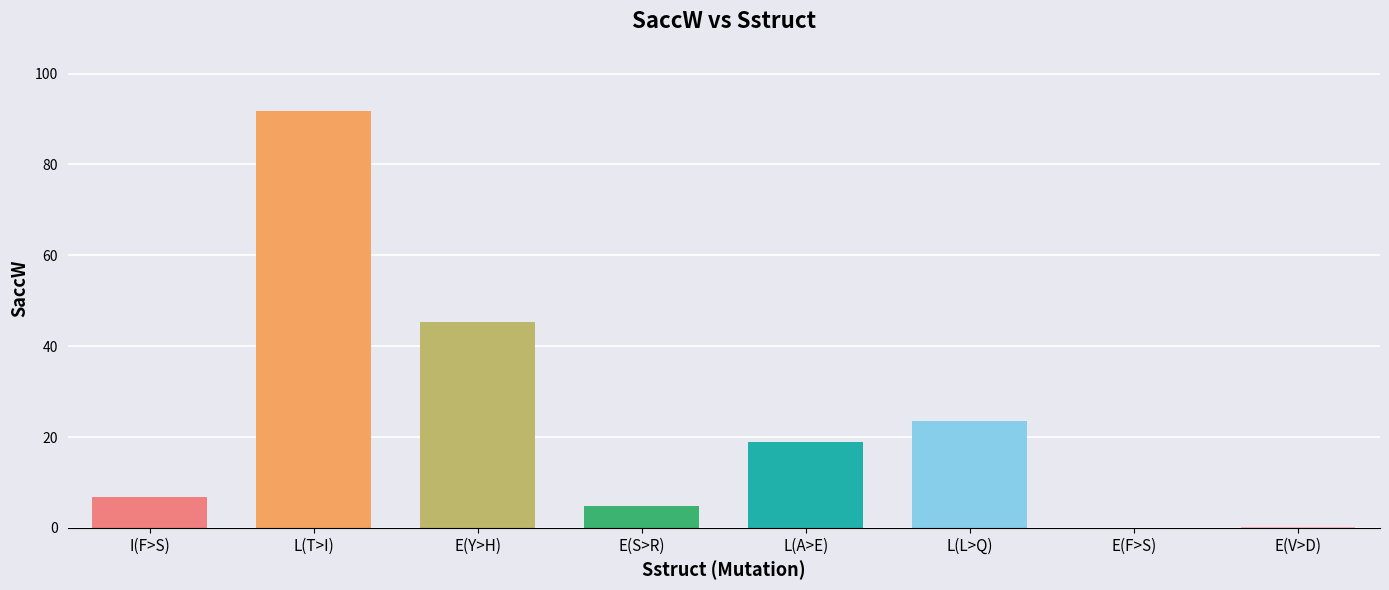

How many data points are above 18?

4